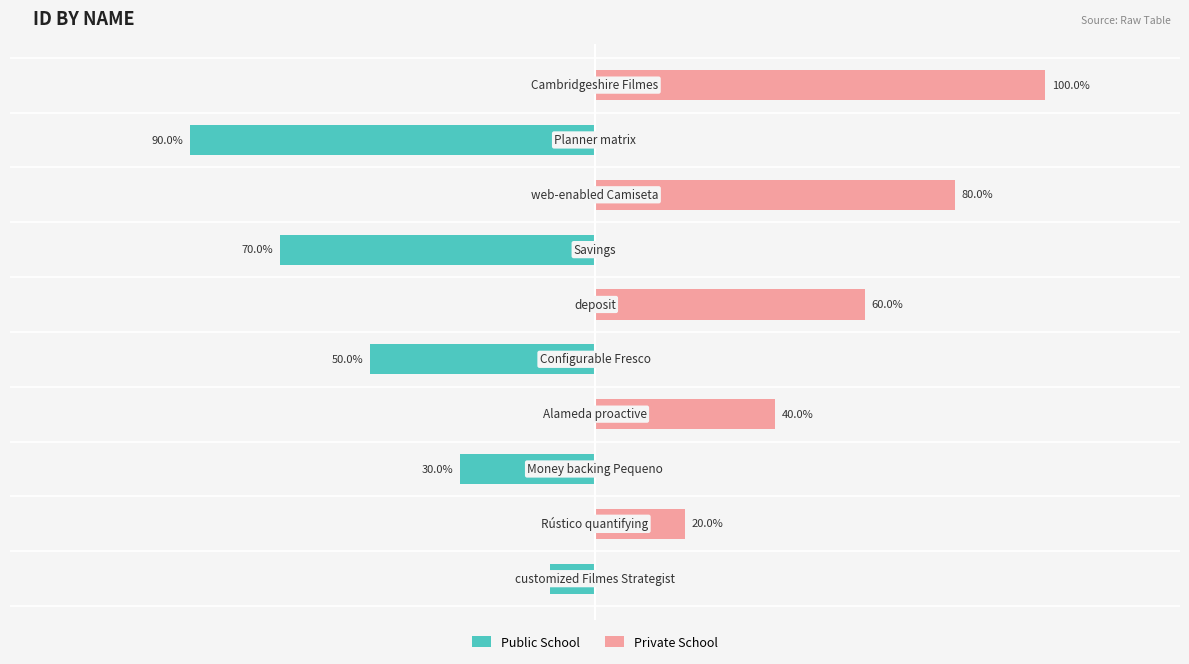

Reading left to right, list all the values displayed in this chart.

Public School: -10	0	-30	0	-50	0	-70	0	-90	0
Private School: 0	20	0	40	0	60	0	80	0	100